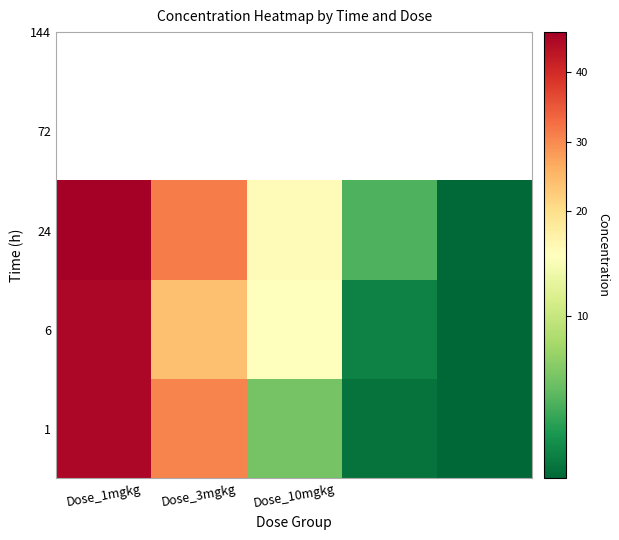

At which category does the chart reach its minimum across all series?

4